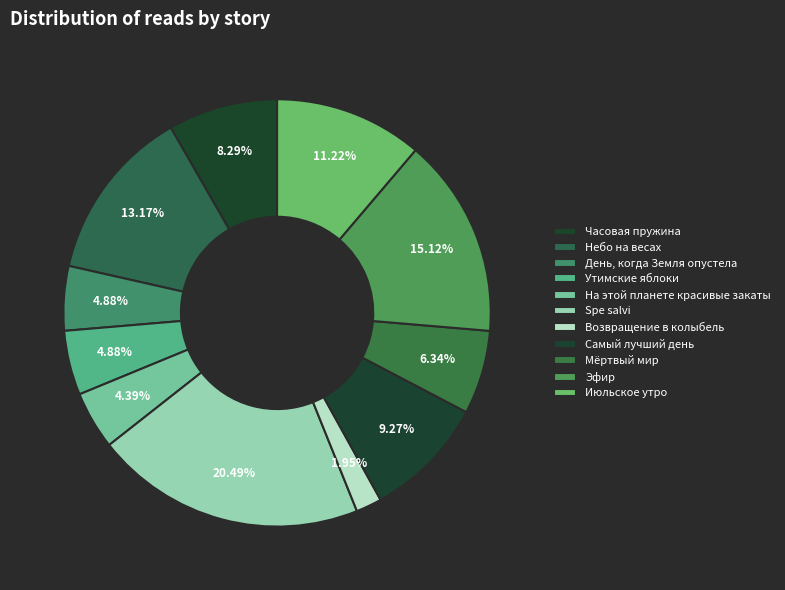

How many segments does this pie chart have?

11